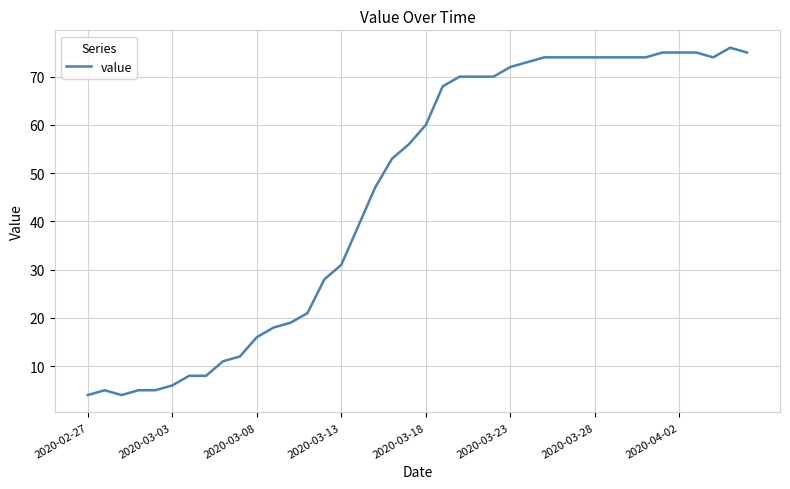

What is the smallest value displayed?

4